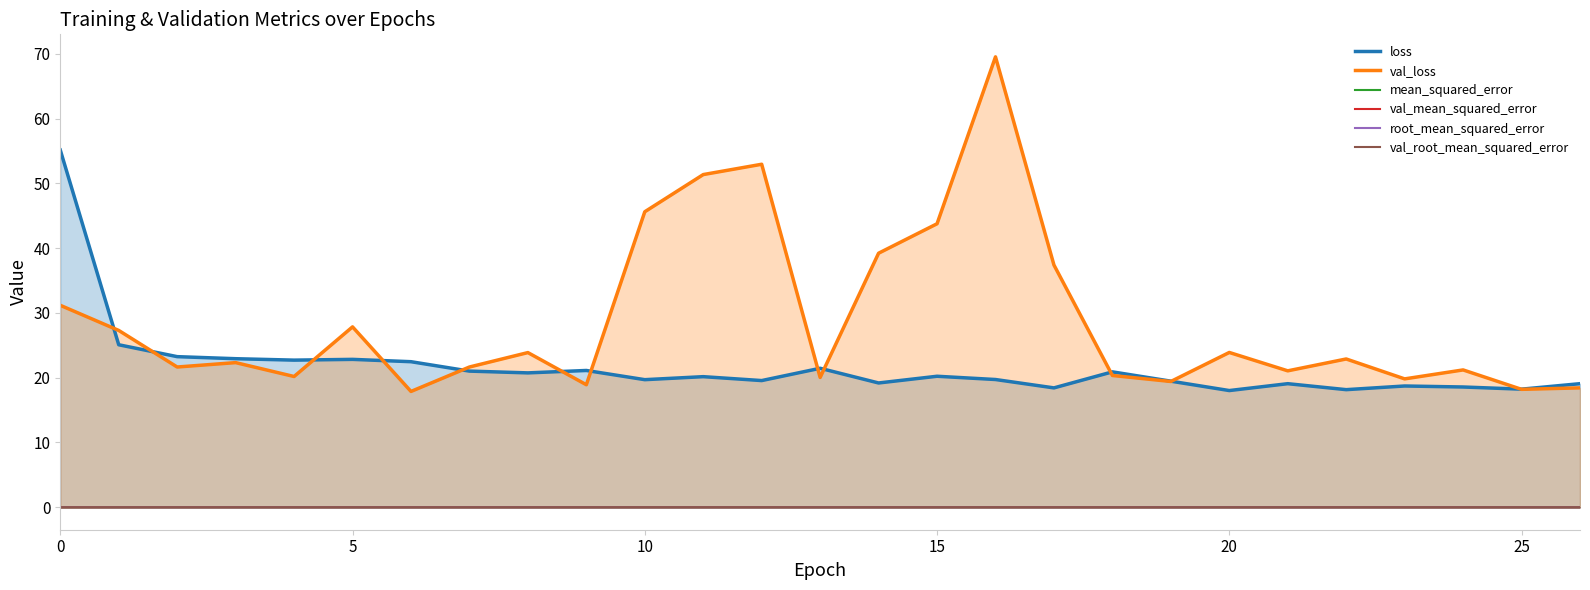

What is the label of the 20th point from the left?

19